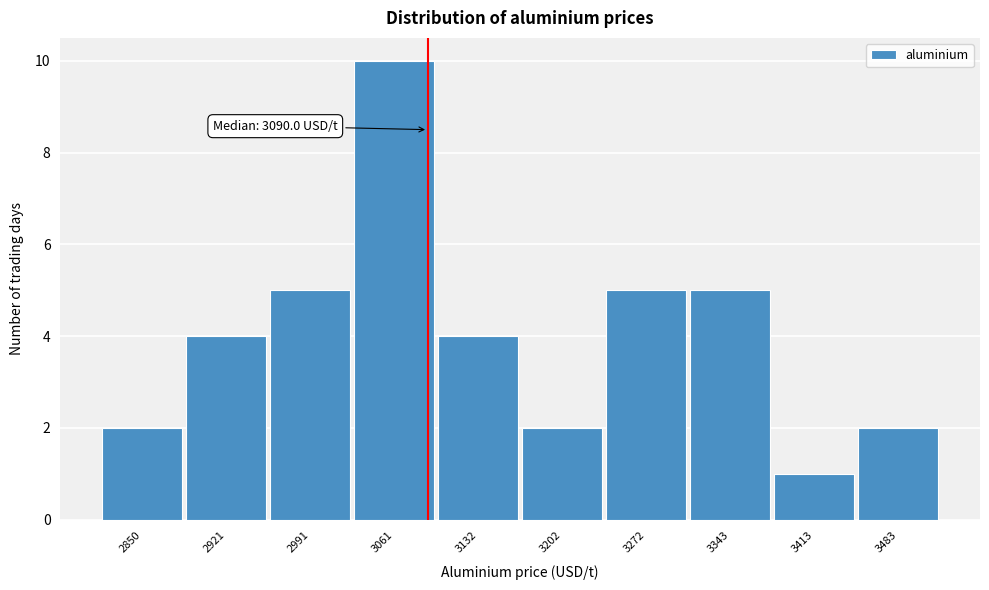

Over which range of the x-axis is the bar tallest?

3030 to 3100